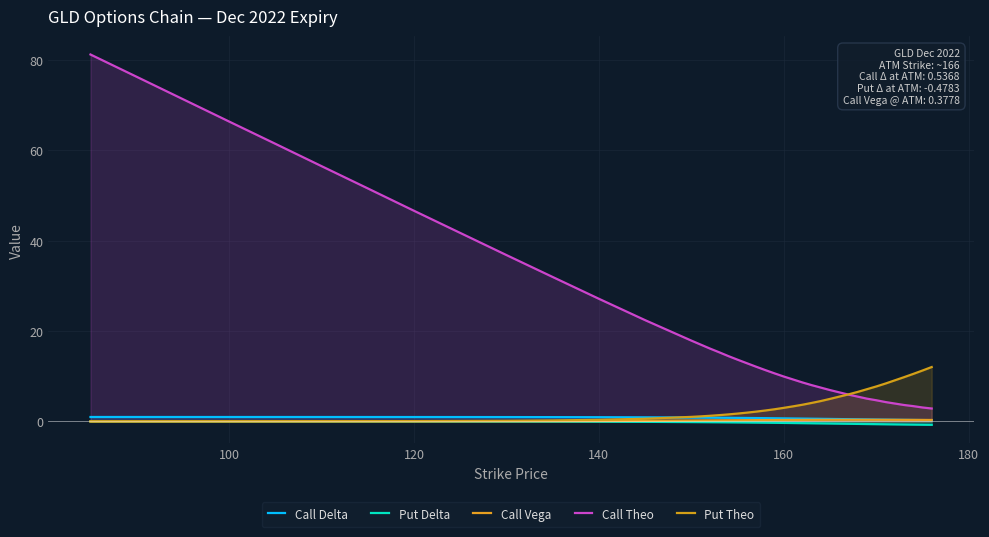

Is it true that Call Vega equals 0.0 at 160?

True